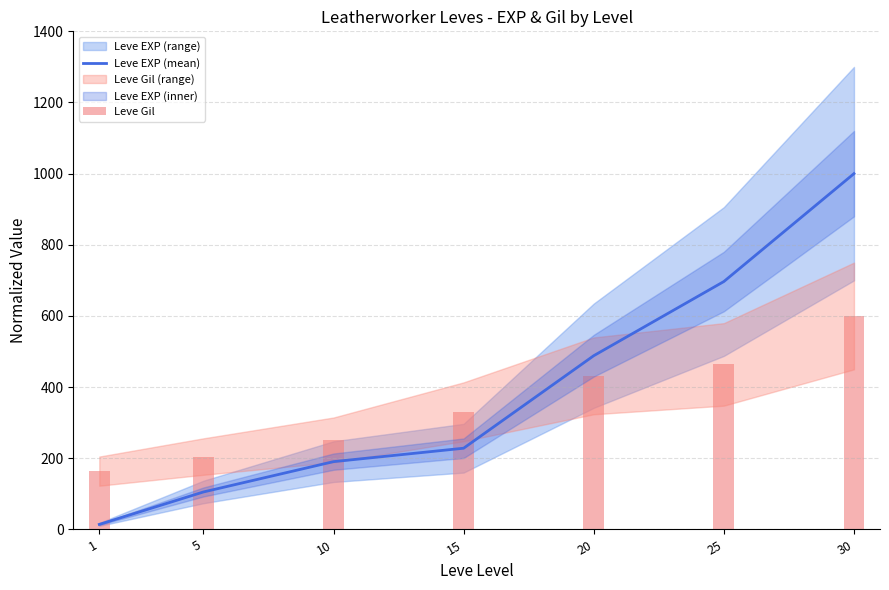

How many groups of bars are there?

7